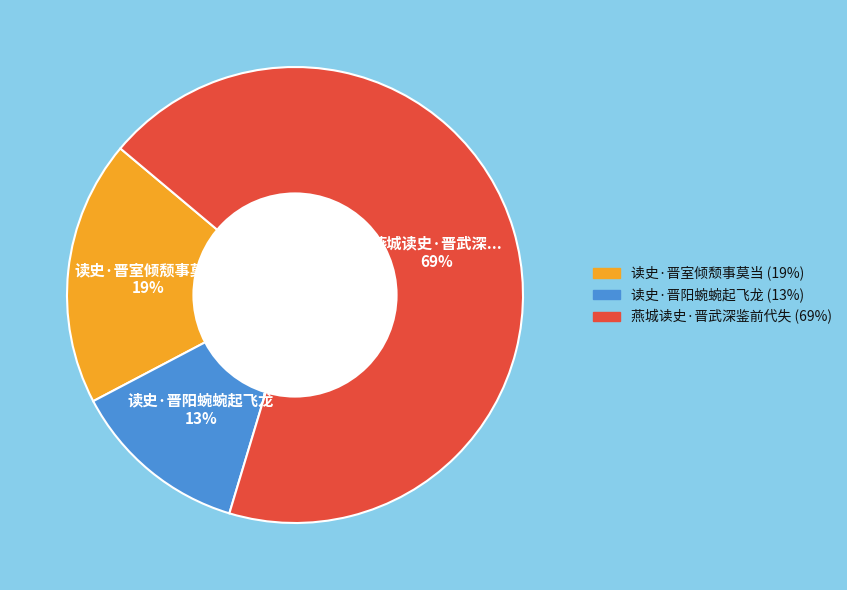

Which slice is the largest?

燕城读史·晋武深鉴前代失